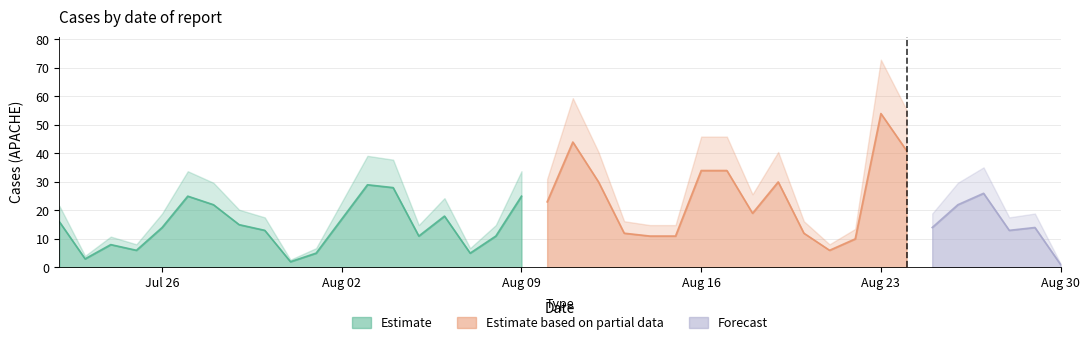

Which has a higher value, 2021-08-27 or 2021-07-23?

2021-08-27